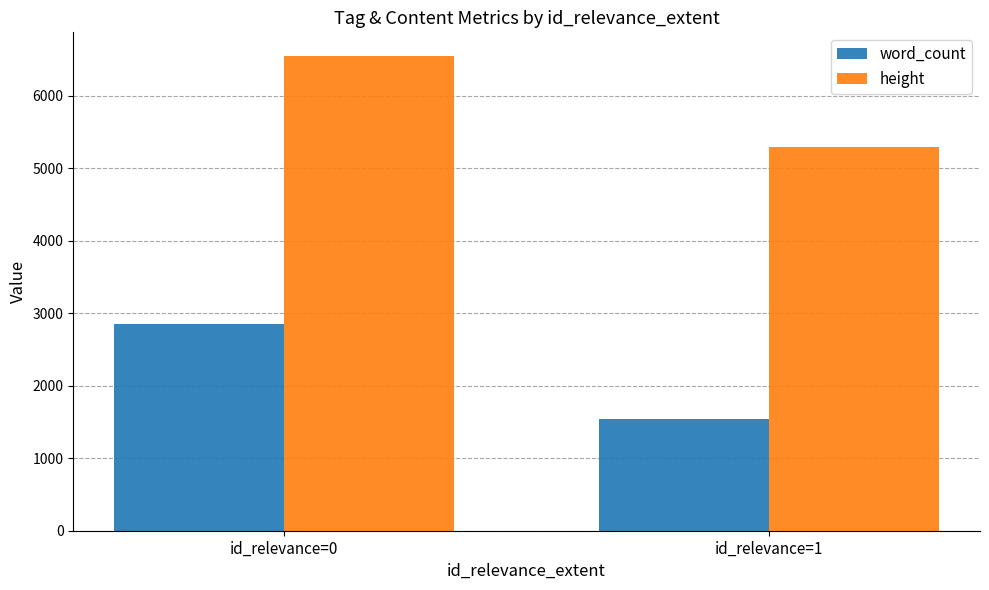

Reading left to right, transcribe all the data shown in this chart.

word_count: id_relevance=0=2847	id_relevance=1=1541
height: id_relevance=0=6545	id_relevance=1=5285